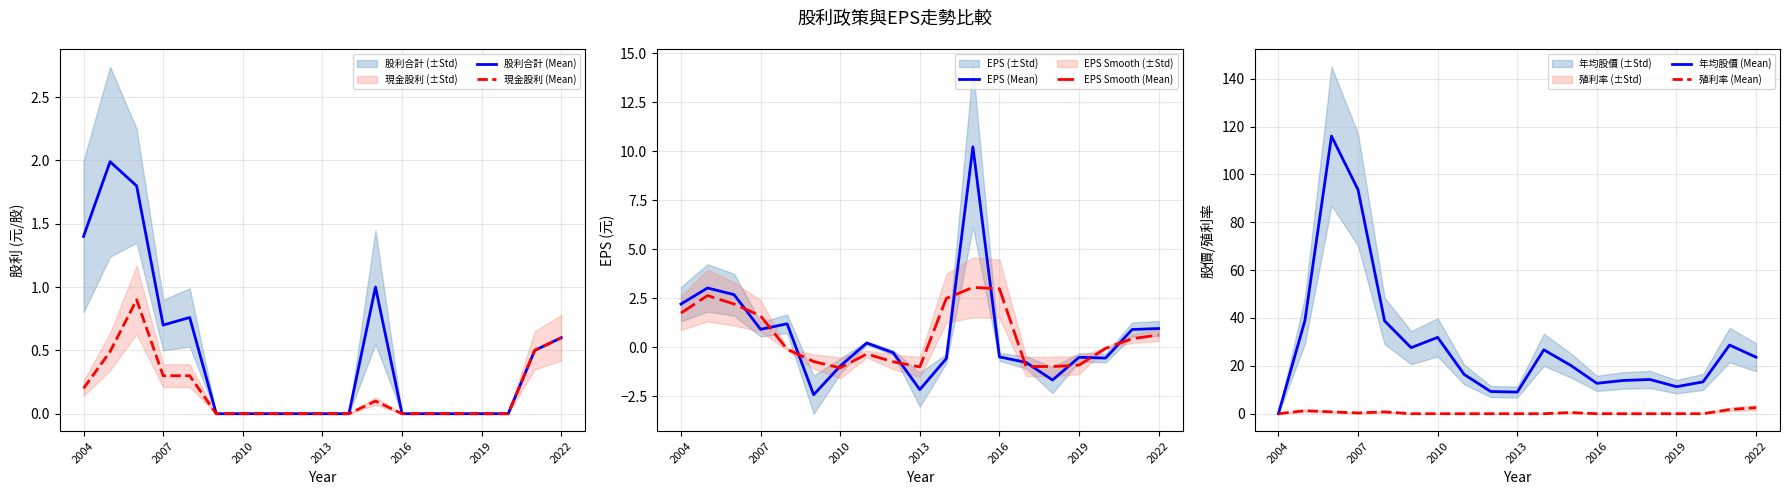

What is the smallest value displayed?

-2.4